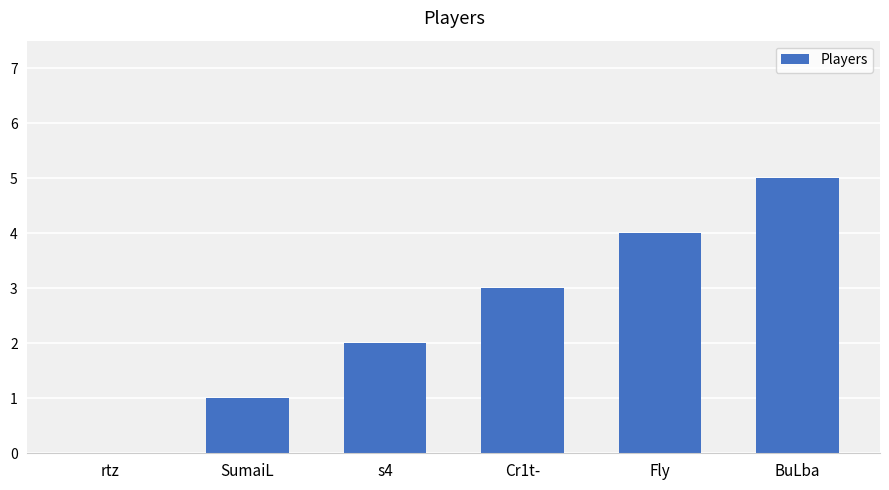

The value at Cr1t- is 2. True or false?

False